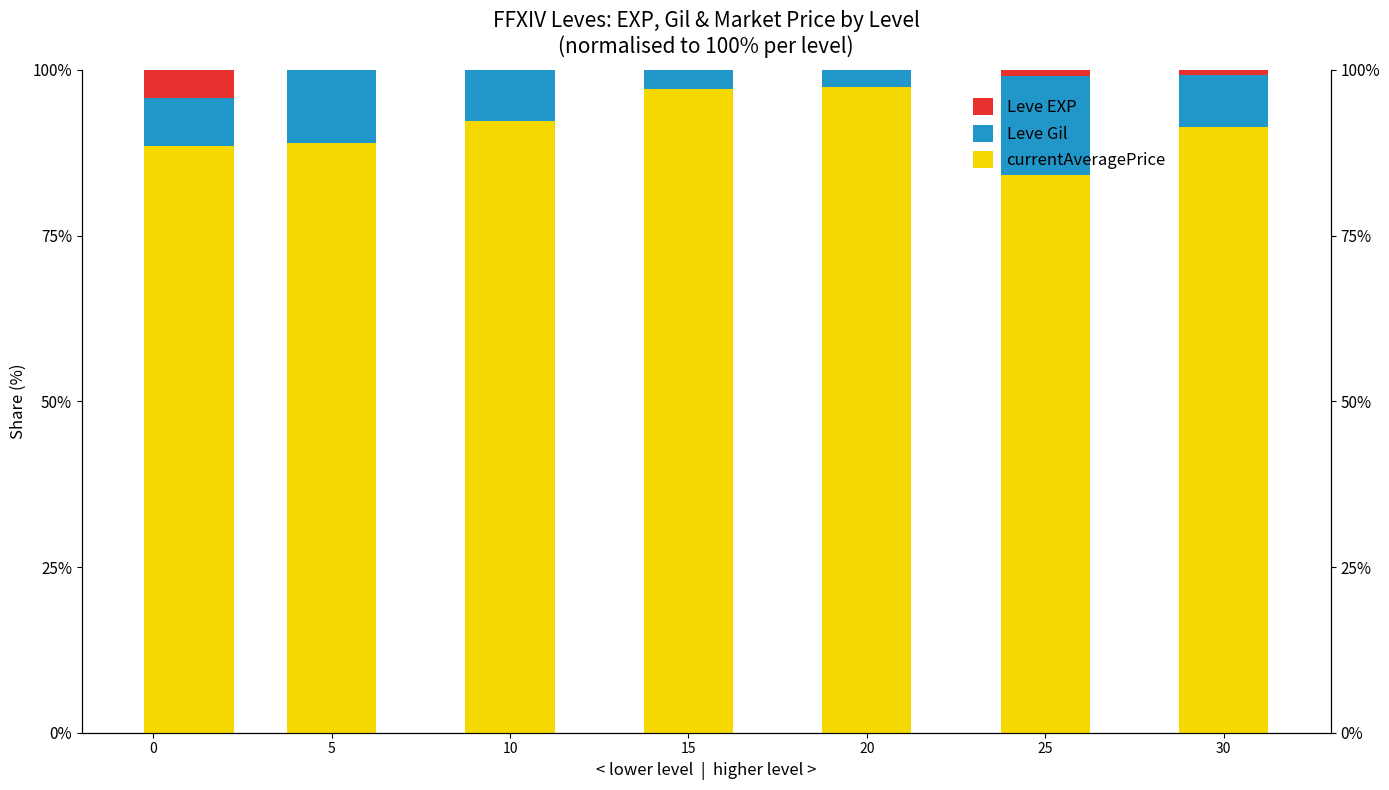

Between 5 and 15, which series saw the biggest shift?

currentAveragePrice